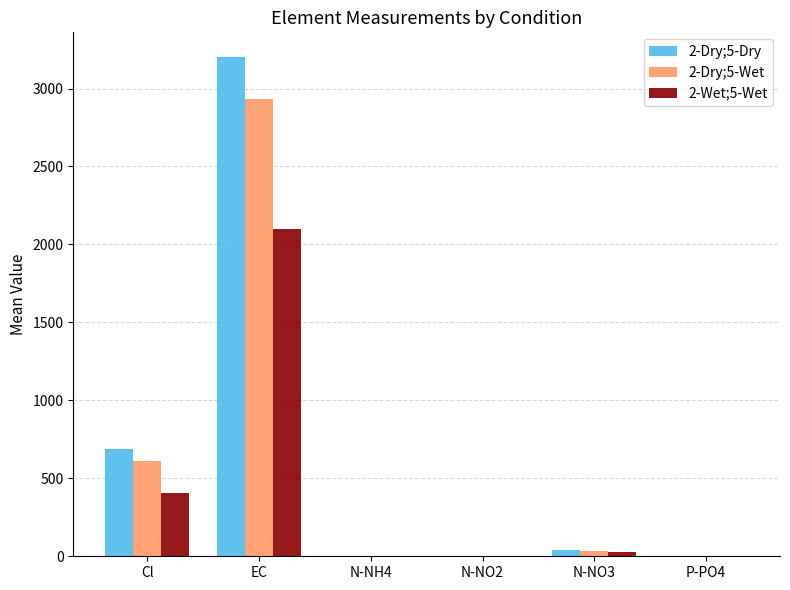

True or false: 2-Dry;5-Dry has a value of 1288.1 at EC.

False